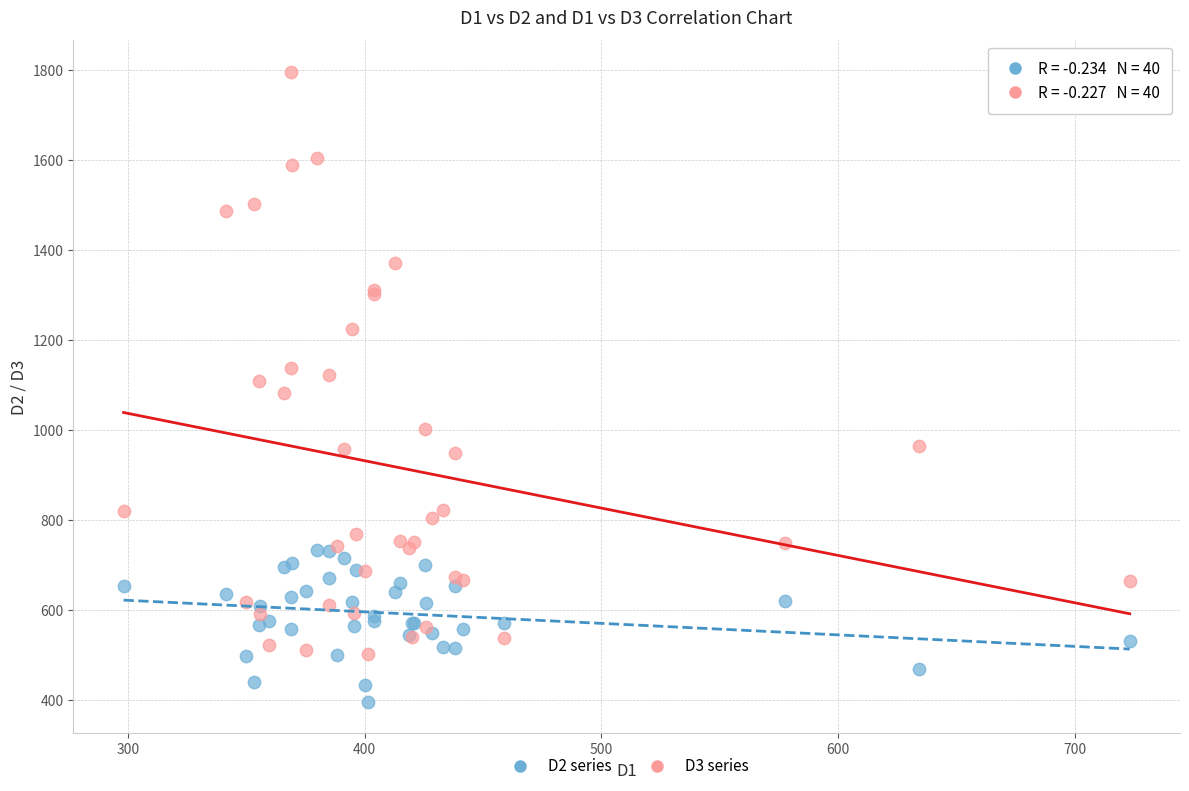

Which series has the widest spread of Y values?

D3 series